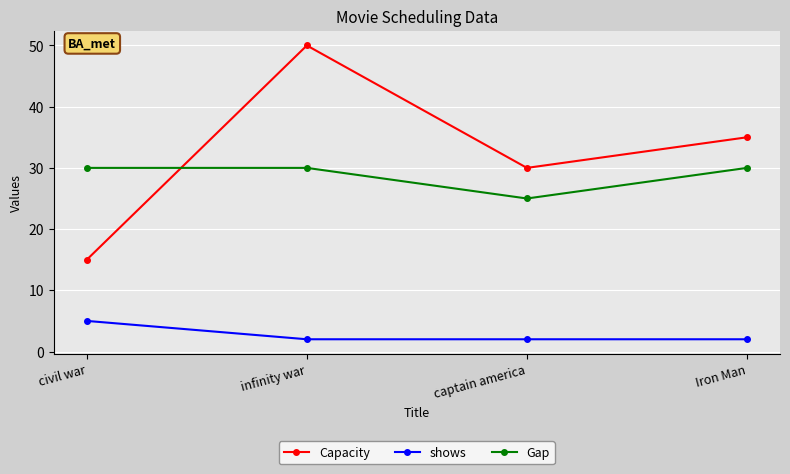

What is the difference between the highest and lowest values at captain america?

28